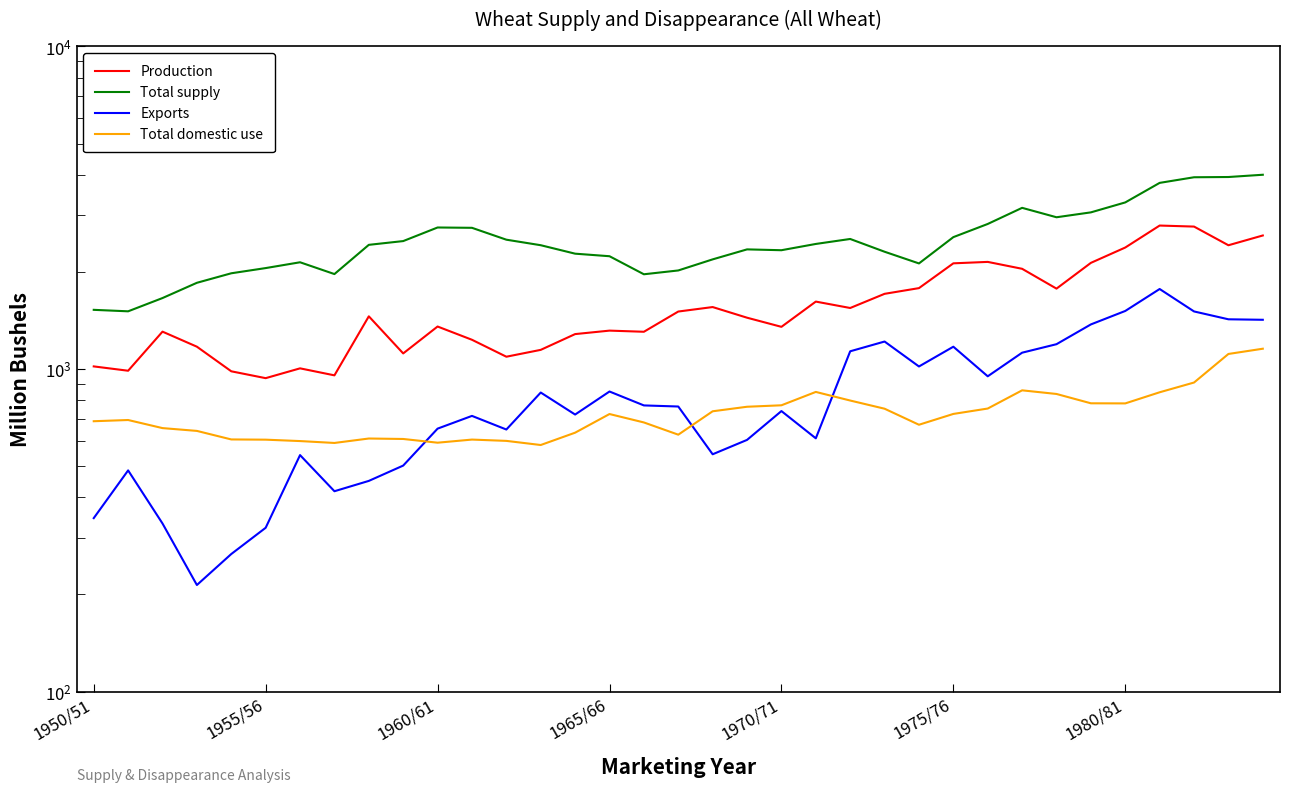

True or false: Total supply and Total domestic use intersect in this chart.

False